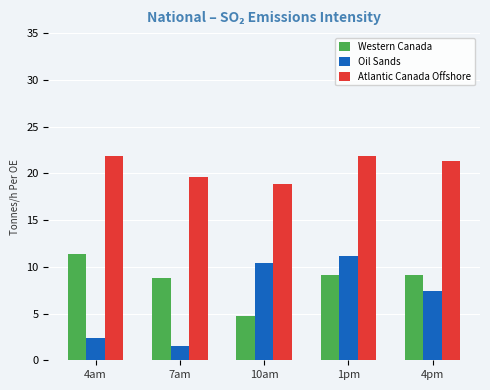

Where is Western Canada nearest to the value 8?

7am